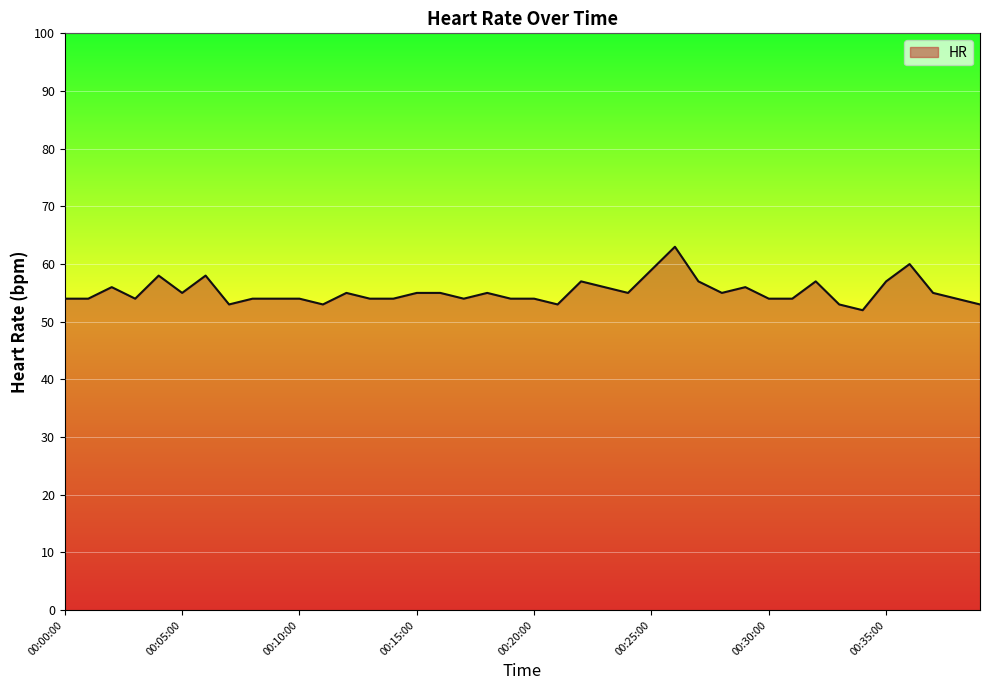

What is the smallest value displayed?

52